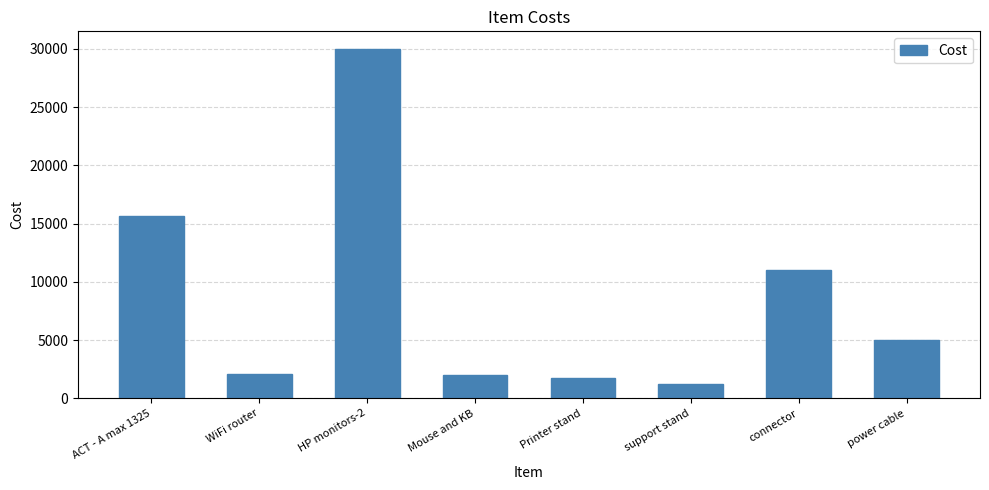

Is it true that the value at WiFi router is 1105?

False